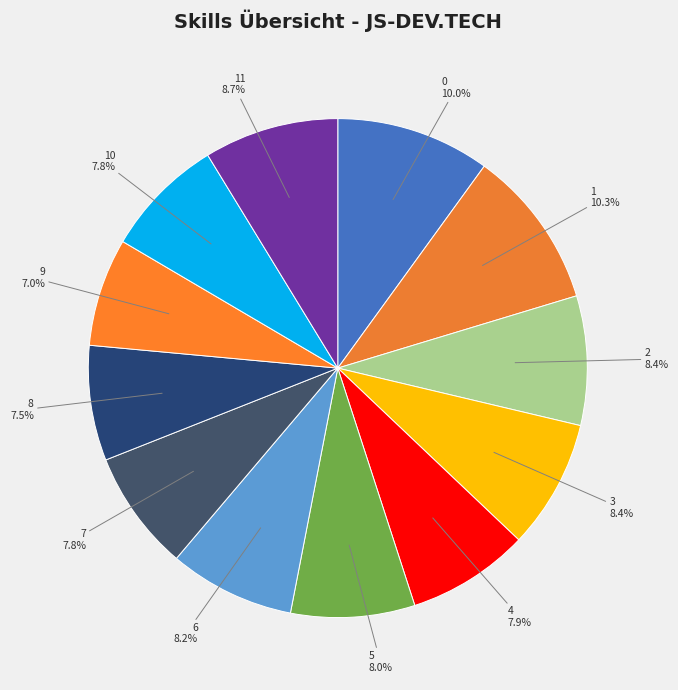

Combined, what portion of the pie is 0 and 4?

17.9%